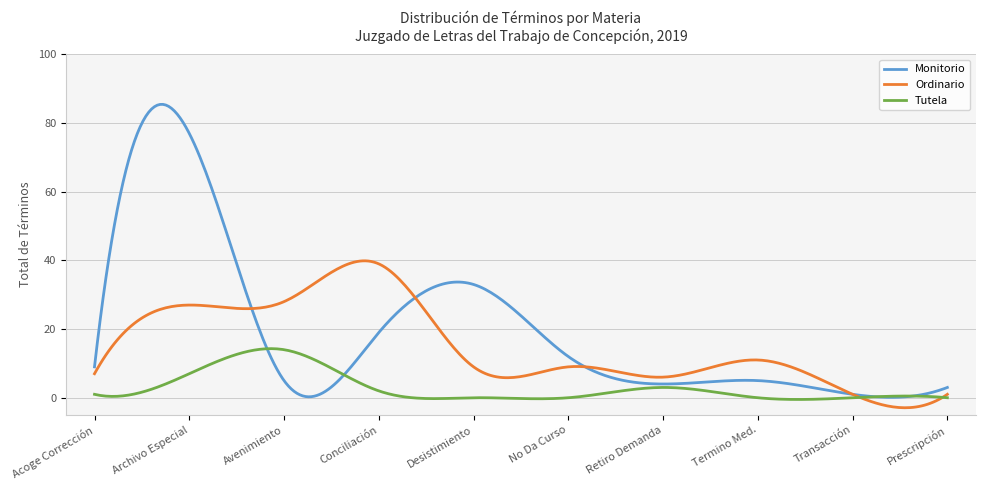

Which series has the largest total across all categories?

Monitorio